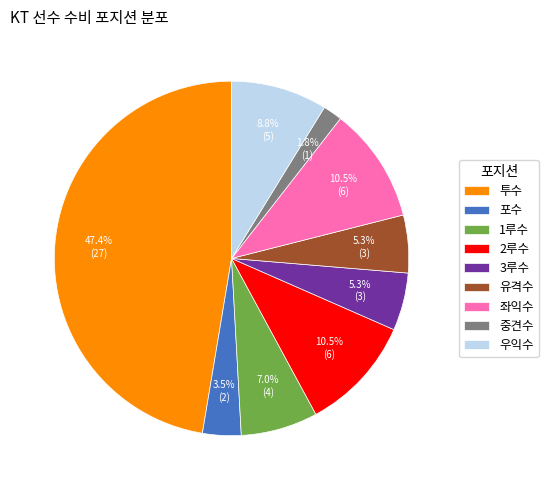

To the nearest percent, what is the difference between the 중견수 and 포수 slice percentages?

2%